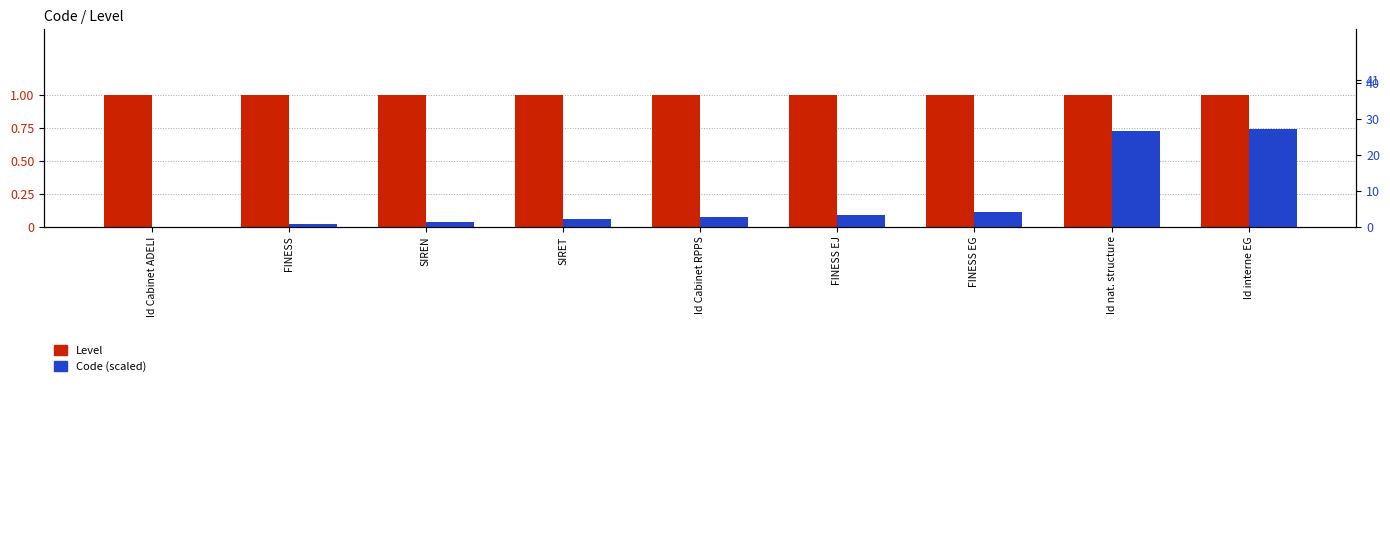

Which series has the largest range (max minus min)?

Code (scaled)